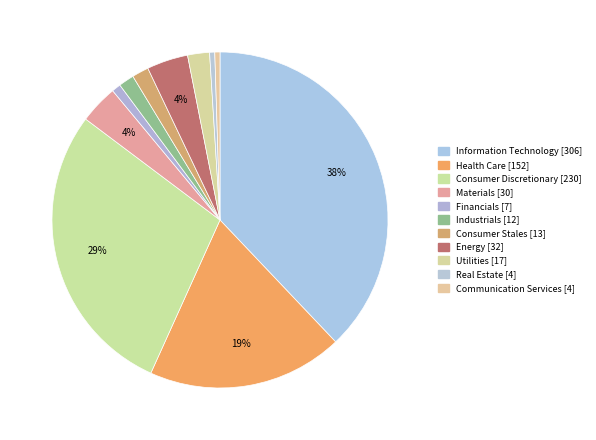

Between Energy and Utilities, which is larger?

Energy